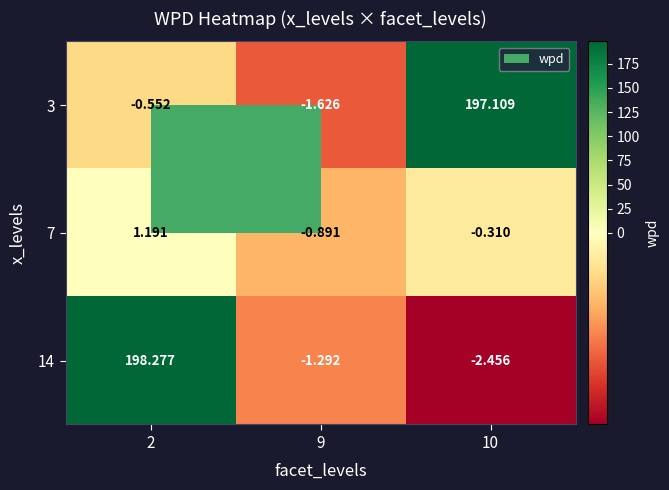

Is the value of 7 at 10 greater than the value of 14 at 9?

Yes